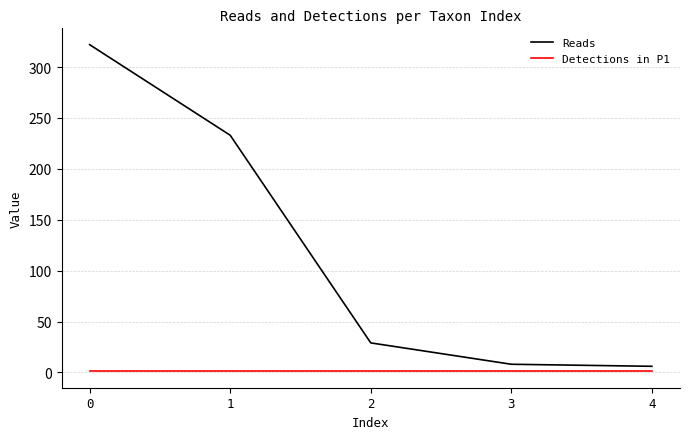

True or false: Detections in P1 and Reads intersect in this chart.

False